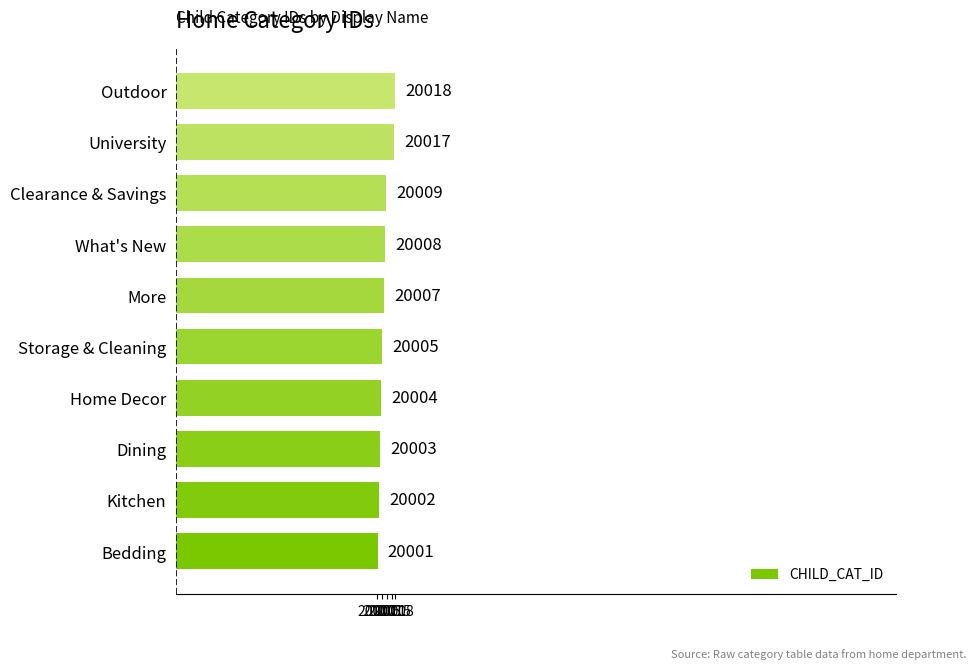

Reading bottom to top, transcribe all the data shown in this chart.

20001	20002	20003	20004	20005	20007	20008	20009	20017	20018